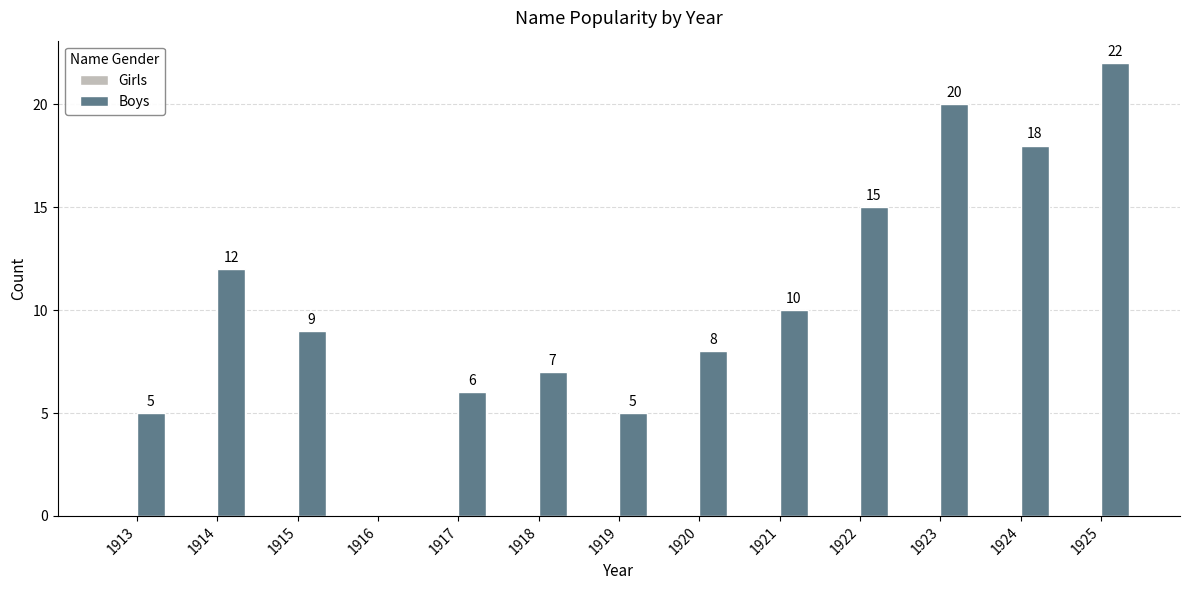

The value at 1914 is 4. True or false?

False